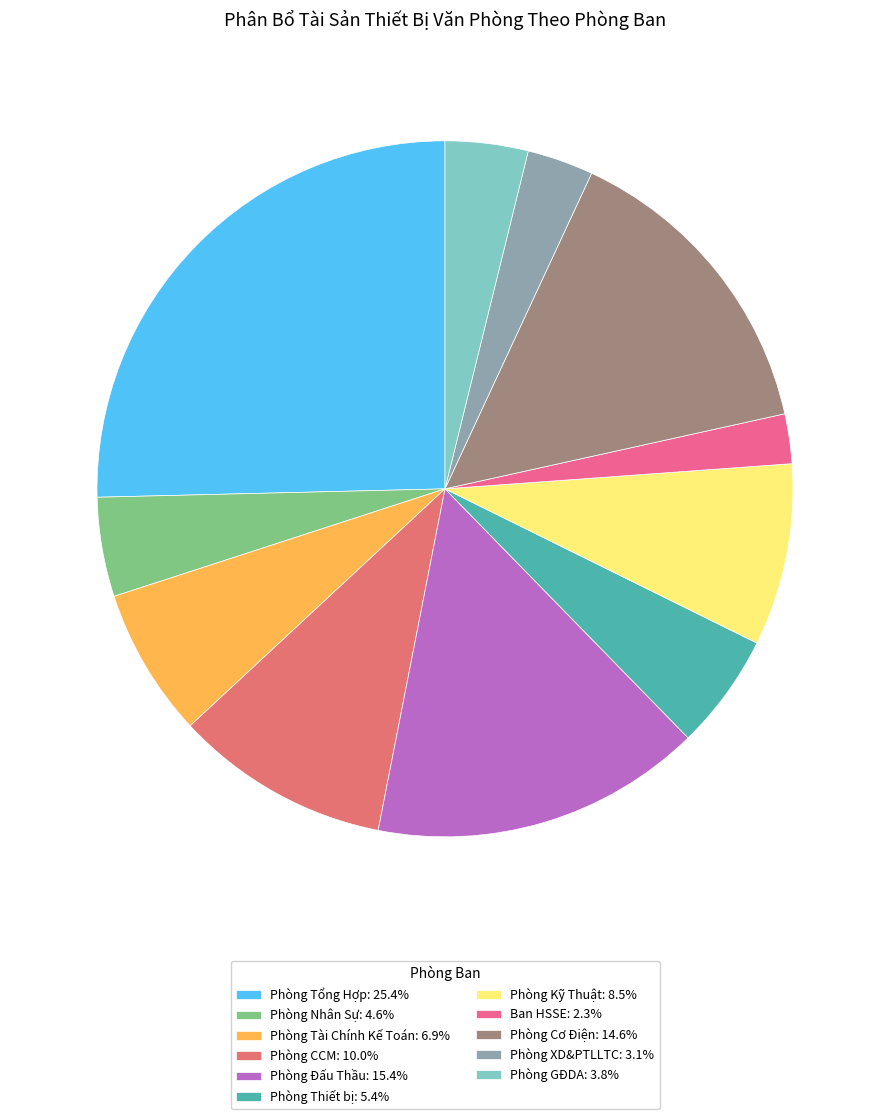

Is Phòng XD&PTLLTC the majority of the pie?

No